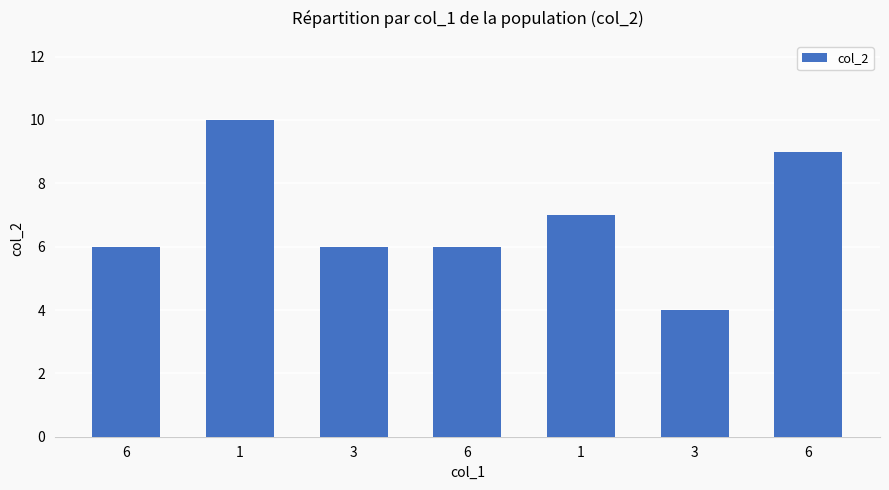

The chart shows a value of 6 at 6. True or false?

True